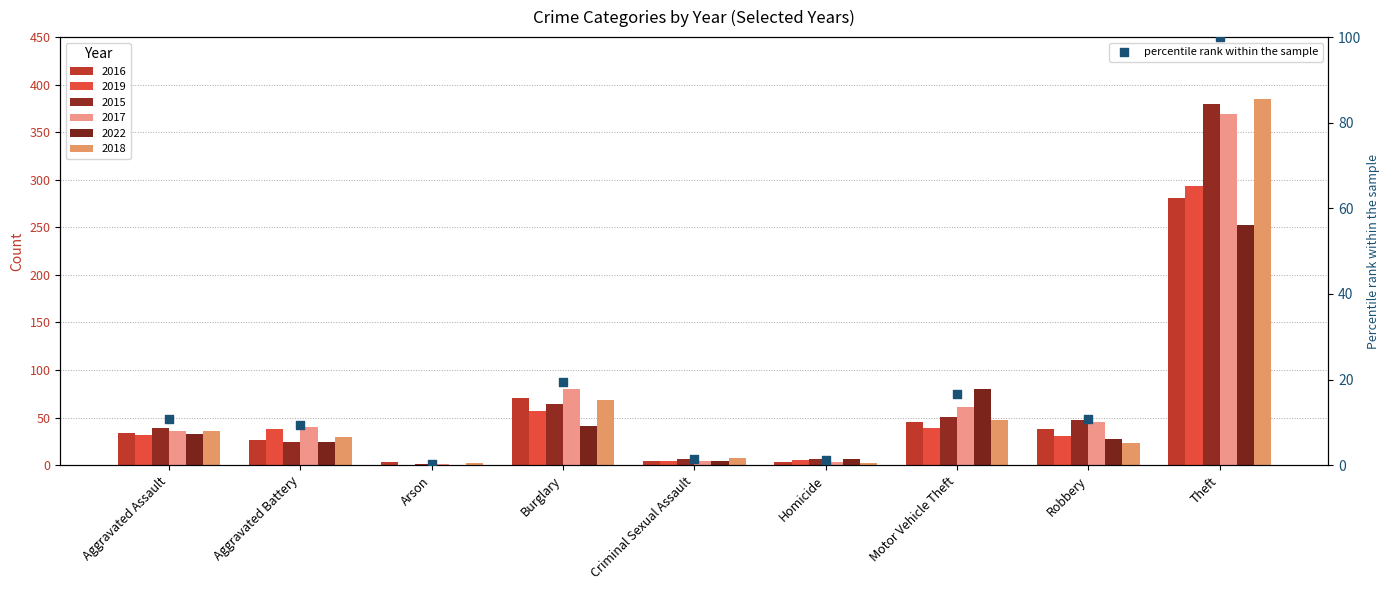

What is the change in value from Aggravated Assault to Robbery?

+0.1